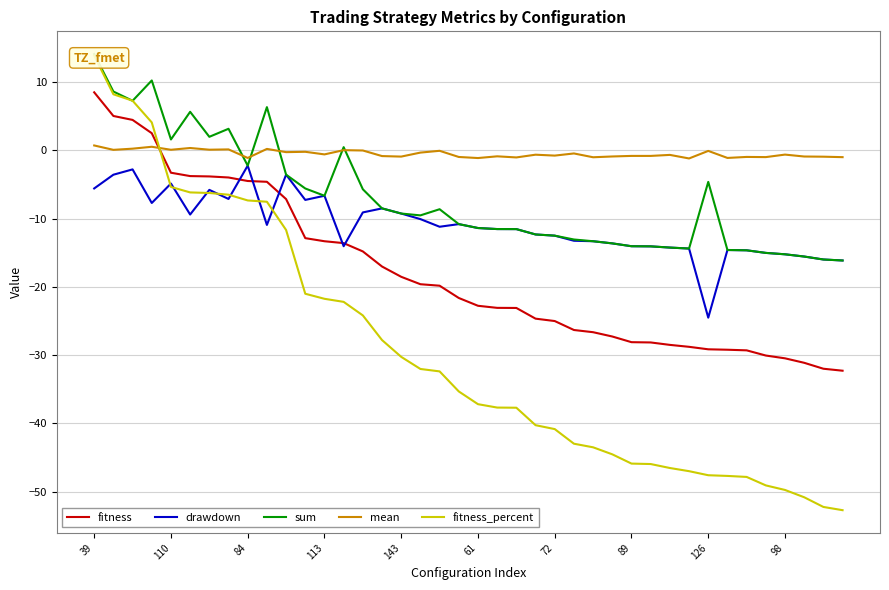

How many negative values does the sum series have?

30